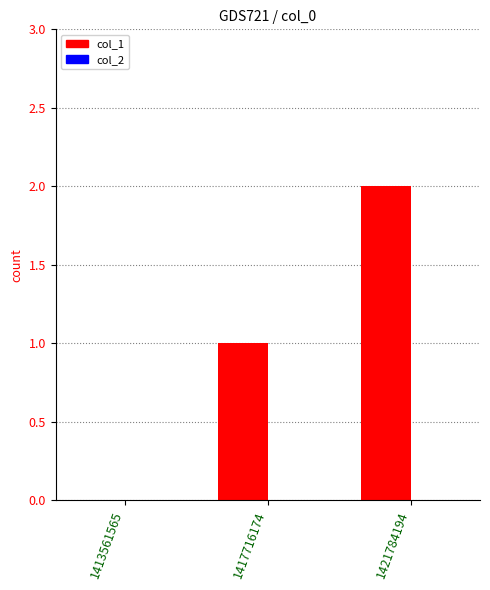

True or false: the data shows 2 at 1421784194.

True